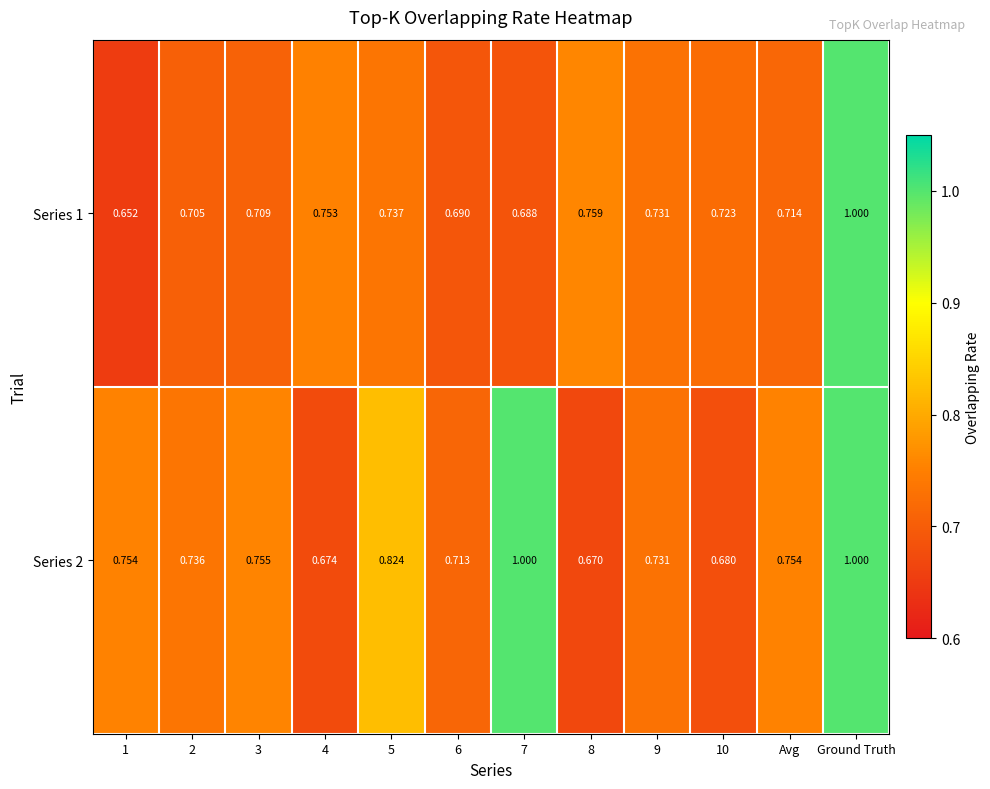

At which category is the sum across all series the highest?

Ground Truth